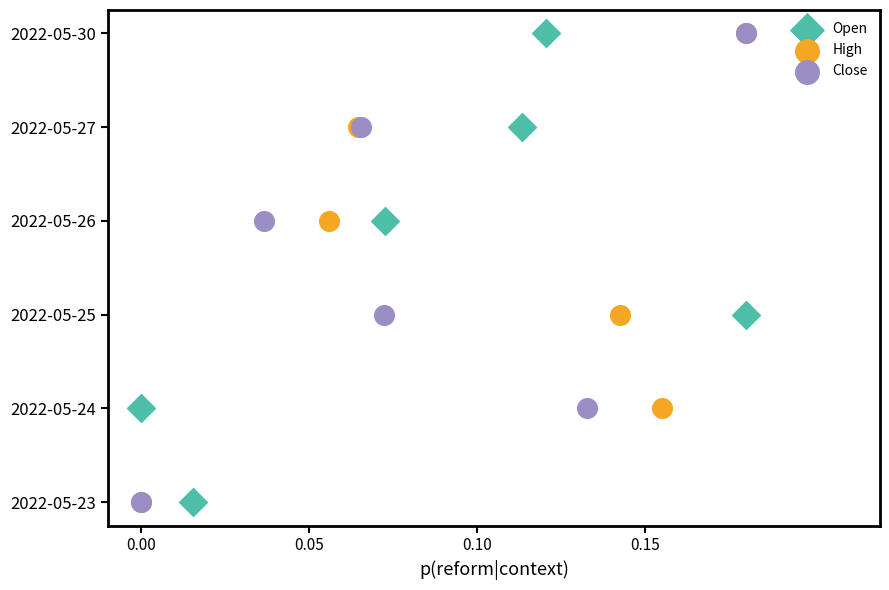

Which series reaches the maximum Y coordinate?

Open